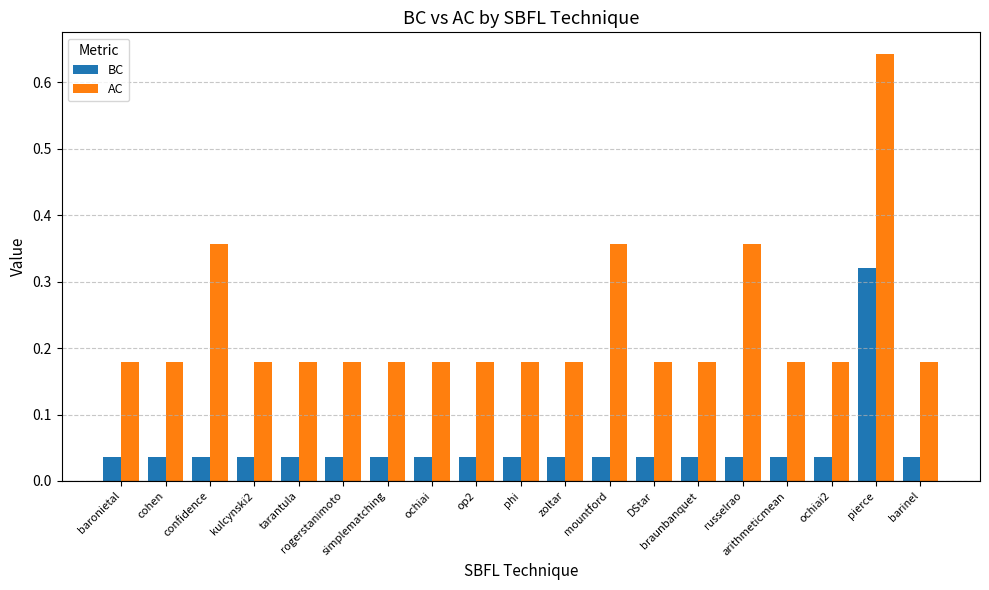

Count the BC values in the range 0 to 1.

19